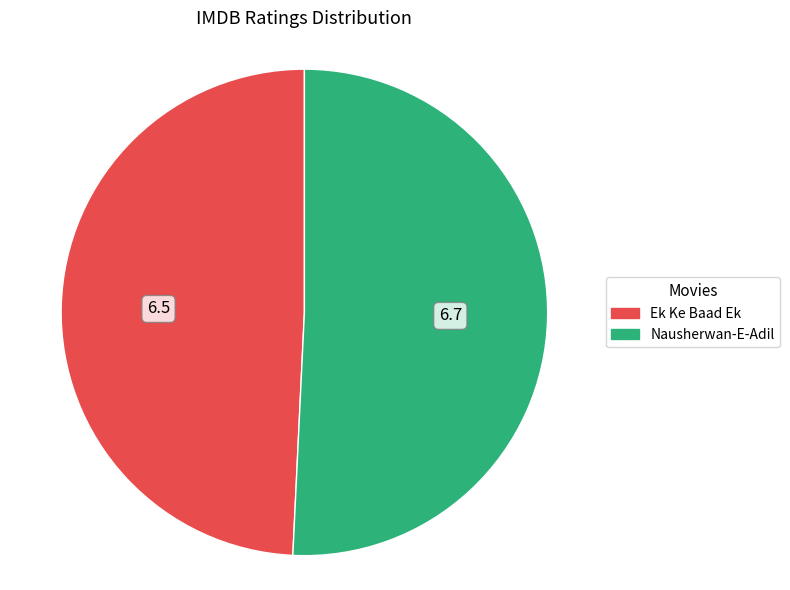

Rank the categories by value from highest to lowest.

Nausherwan-E-Adil, Ek Ke Baad Ek